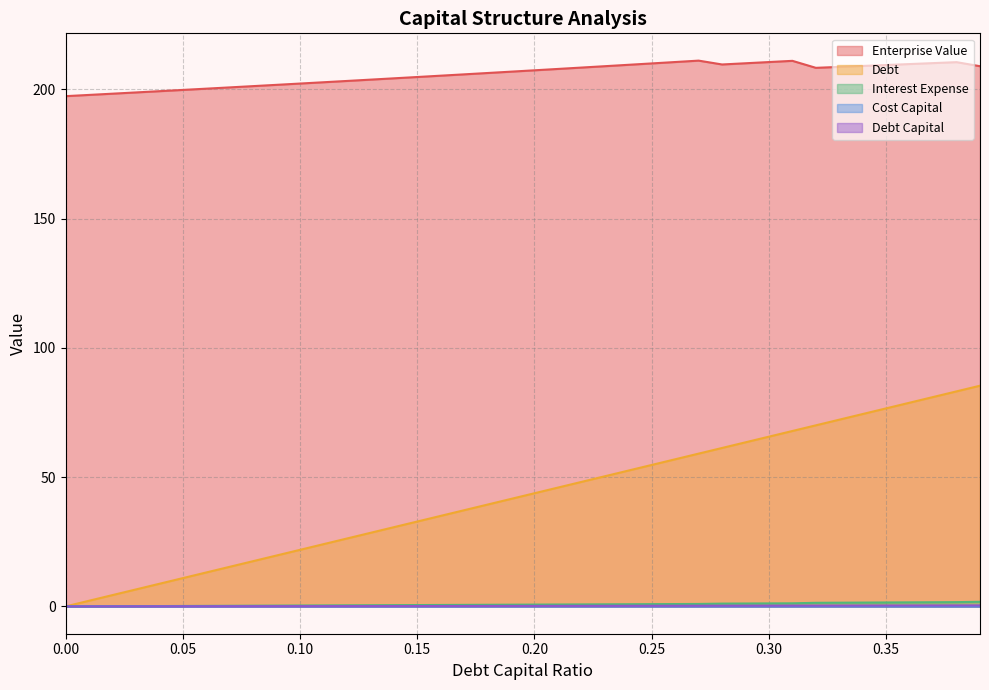

Which label corresponds to the largest value in the chart?

0.27